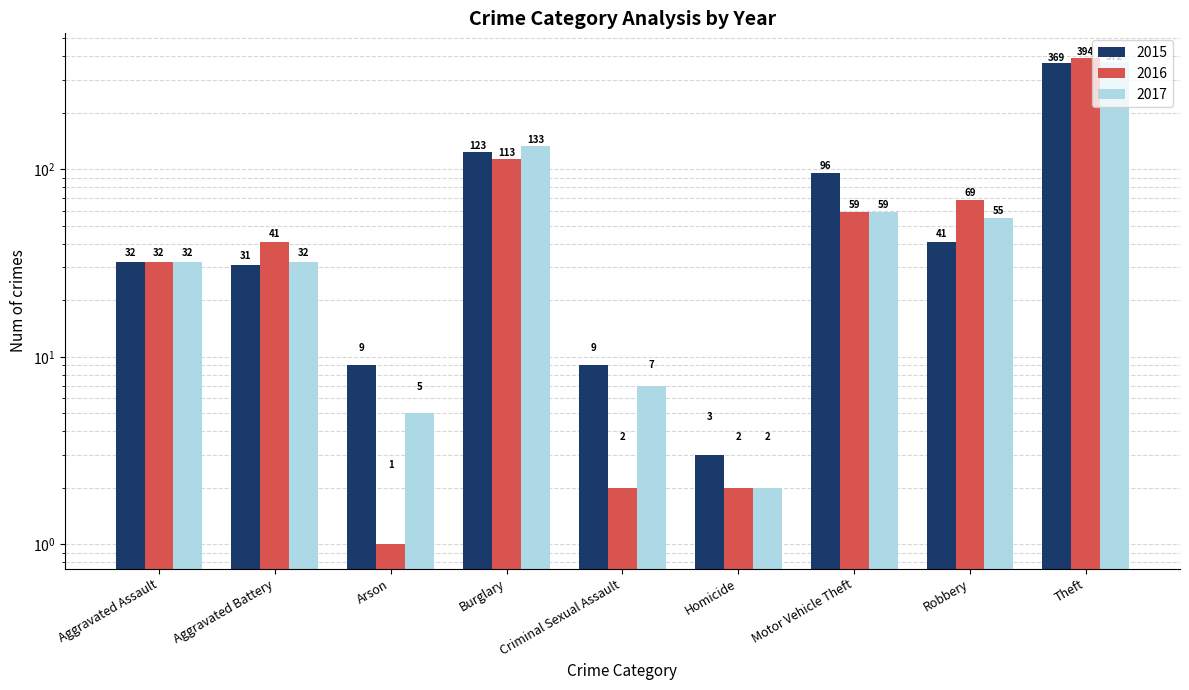

Is the value of 2017 at Burglary greater than the value of 2015 at Robbery?

Yes